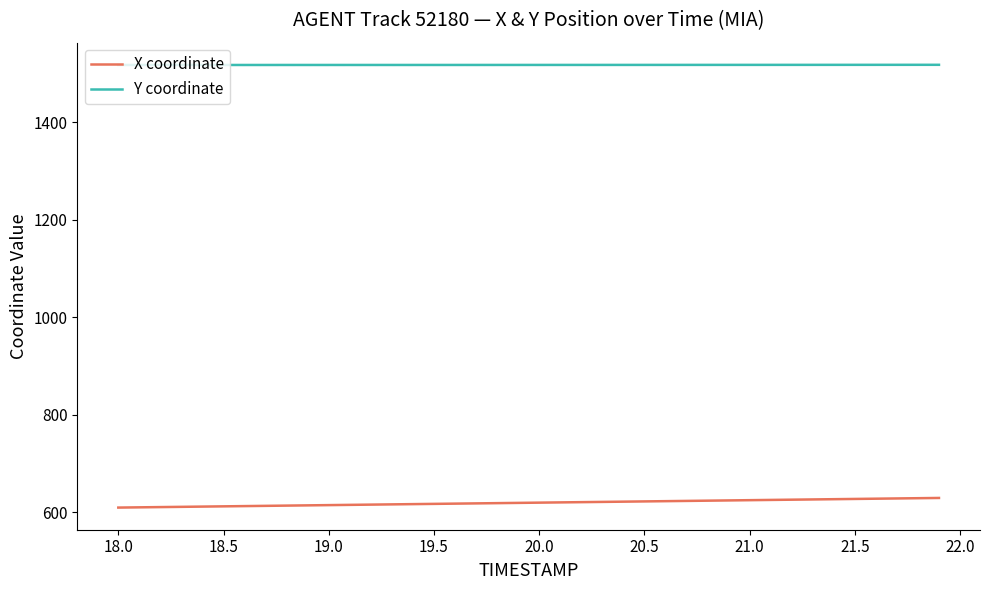

True or false: X coordinate and Y coordinate intersect in this chart.

False